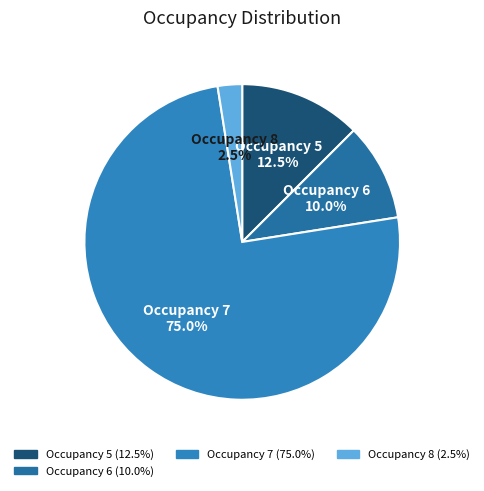

Combined, do Occupancy 8 and Occupancy 6 account for over 50%?

No